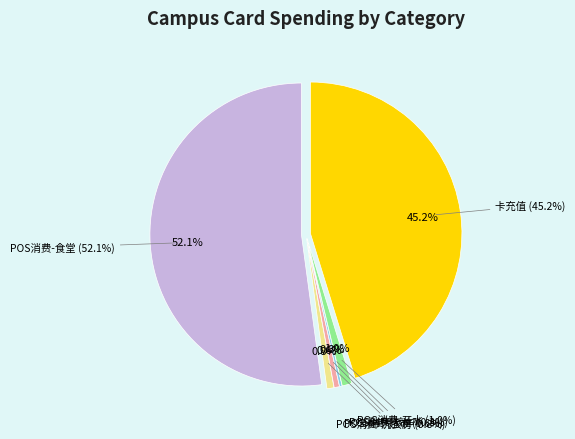

Rank the categories by value from highest to lowest.

POS消费-食堂, 卡充值, POS消费-开水, POS消费-洗衣房, POS消费-超市, POS消费-校车